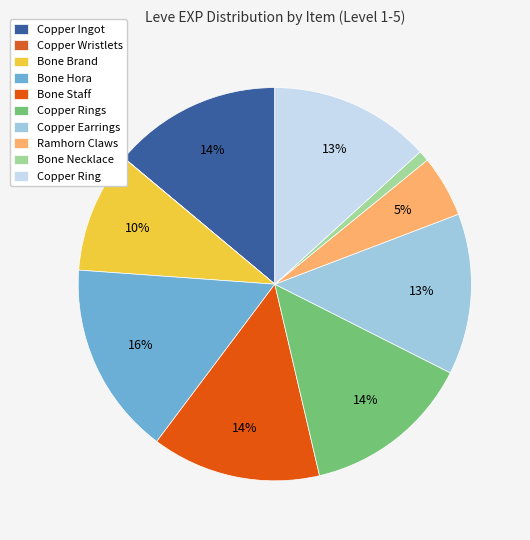

Which slice is the largest?

Bone Hora